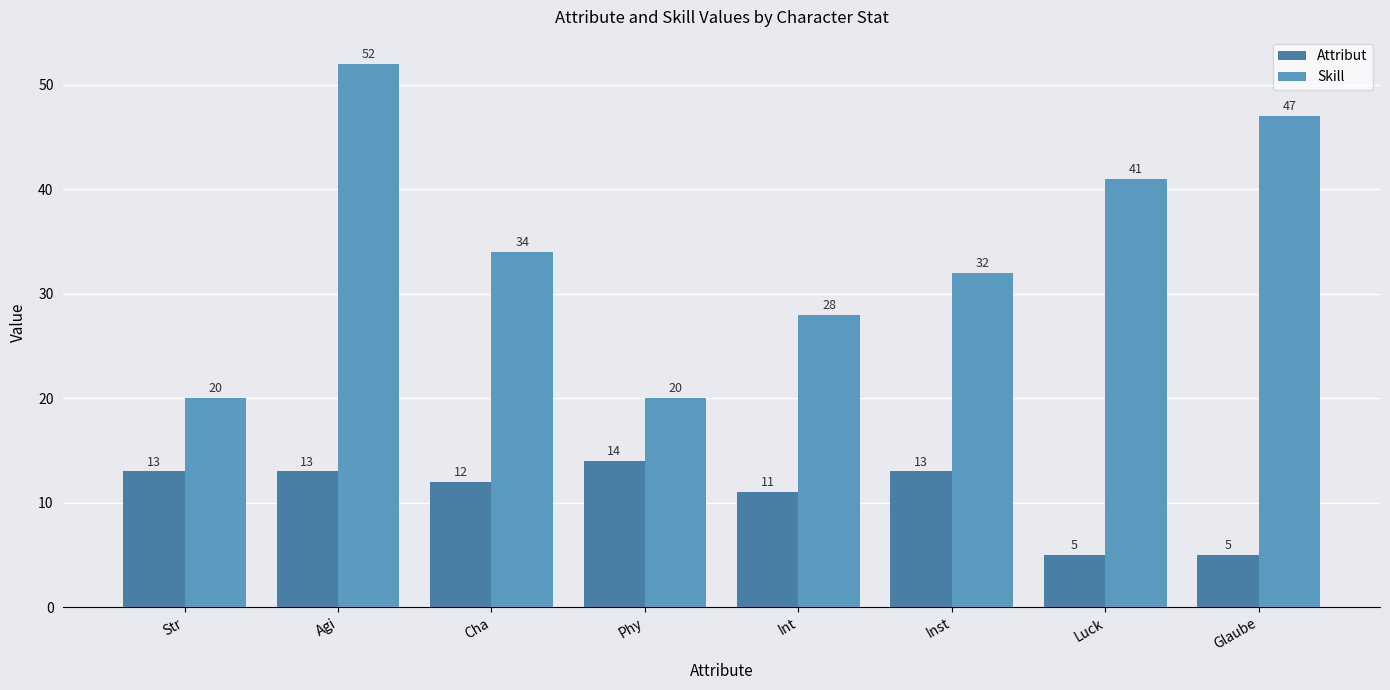

True or false: Skill has a value of 41 at Luck.

True